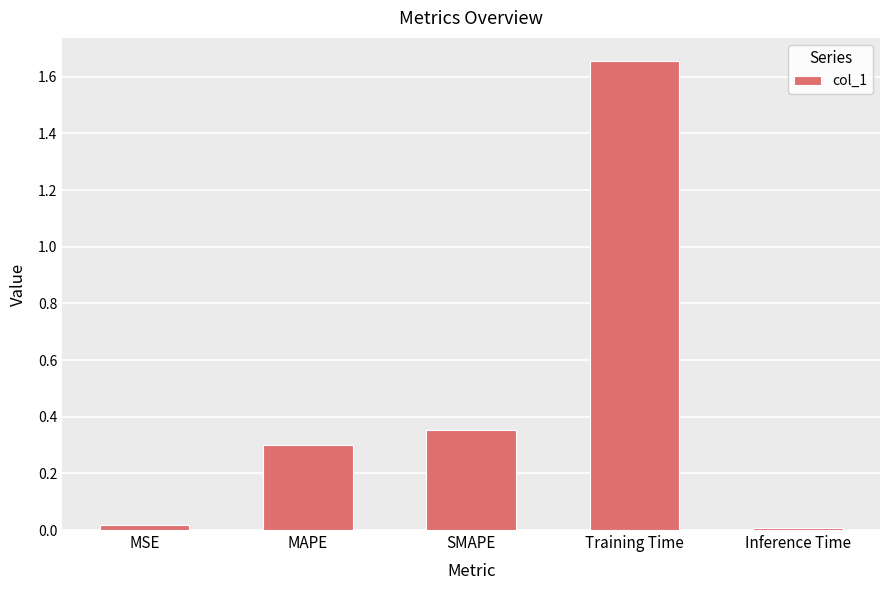

How many bars are there in total?

5